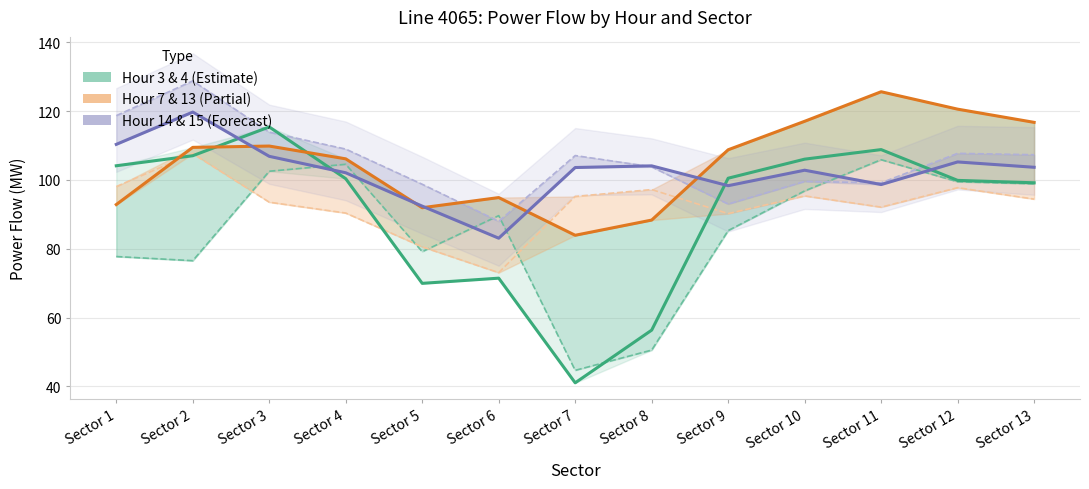

Rank the series at Sector 13 from lowest to highest value.

Hour 13, Hour 4, Hour 3, Hour 14, Hour 15, Hour 7